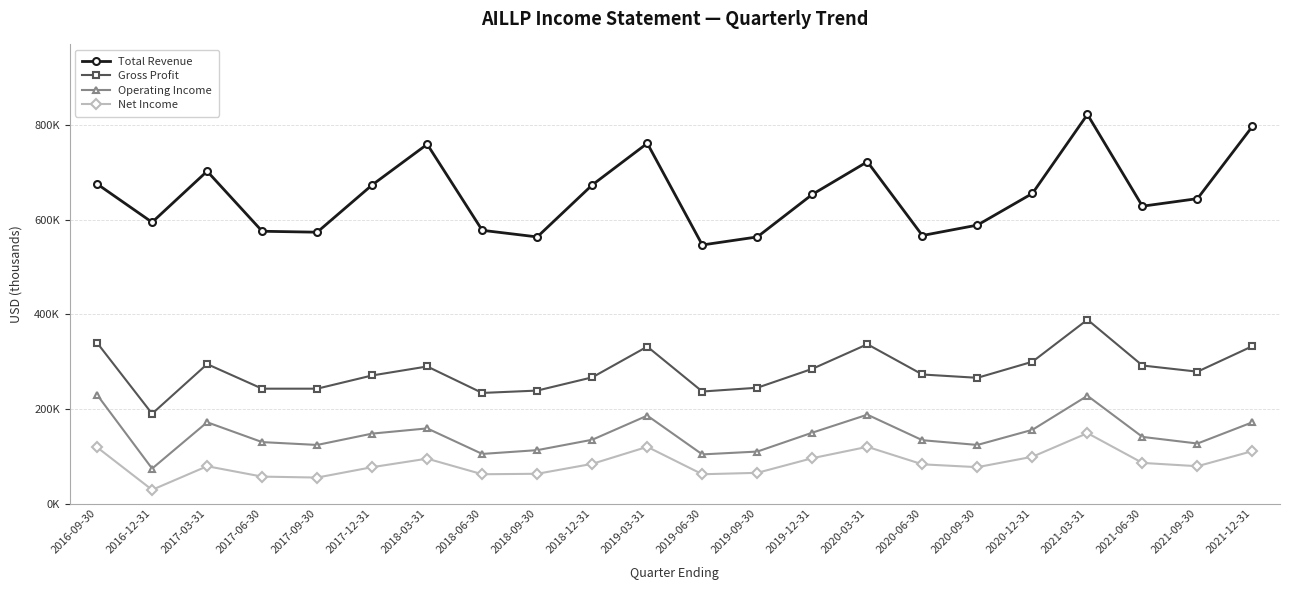

At which label is Operating Income closest to 152000?

2019-12-31